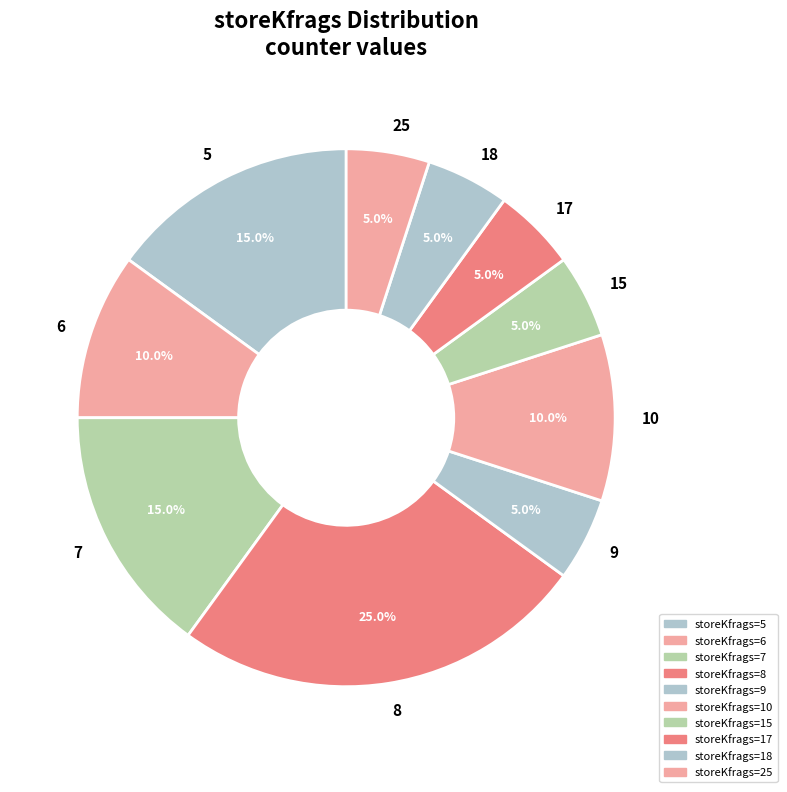

What is the largest slice in the pie chart?

8